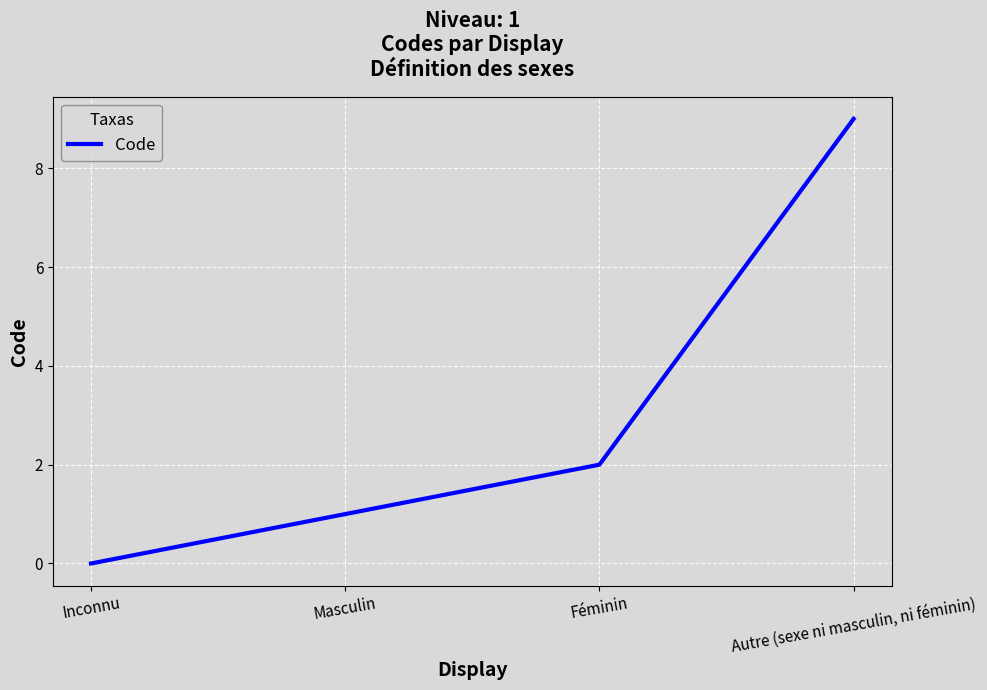

Reading left to right, list all the values displayed in this chart.

Inconnu=0	Masculin=1	Féminin=2	Autre (sexe ni masculin, ni féminin)=9